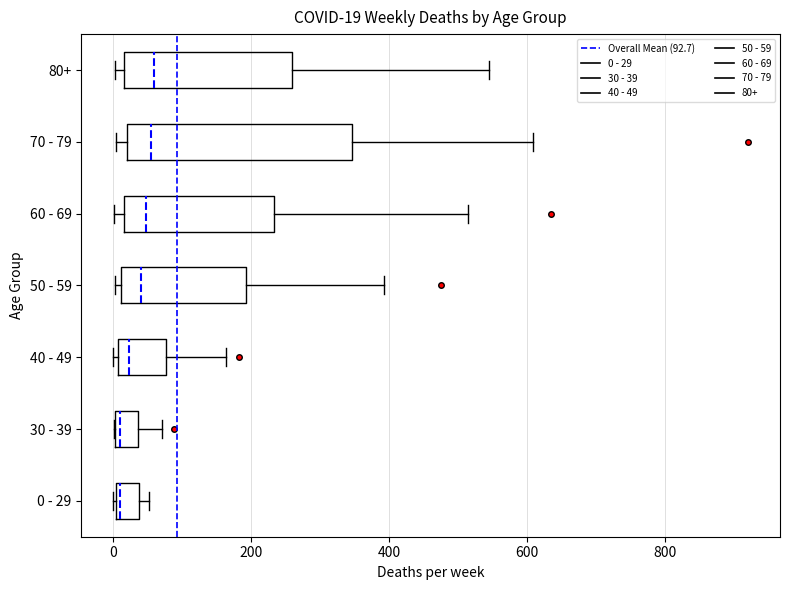

Which box is the widest, from its left edge to its right edge?

70 - 79